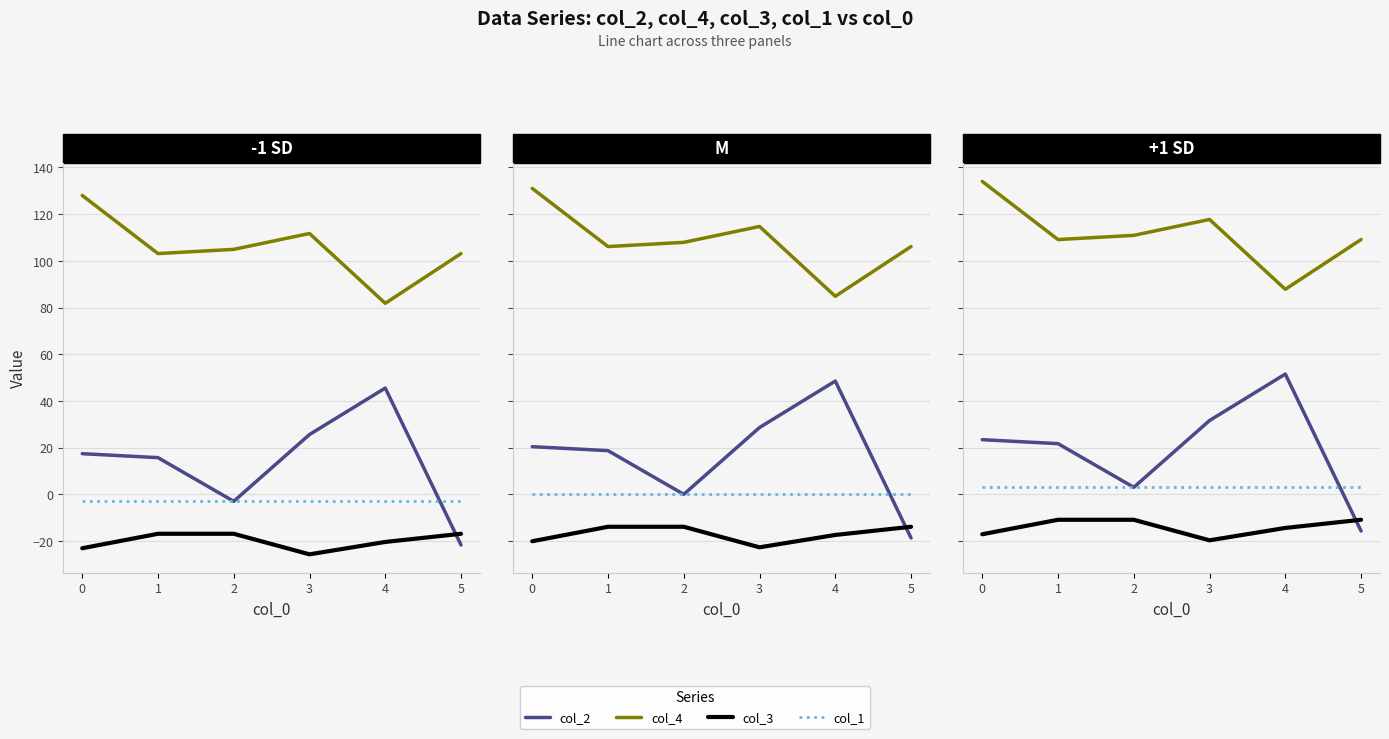

True or false: col_4 has a value of 58.2 at 0.

False